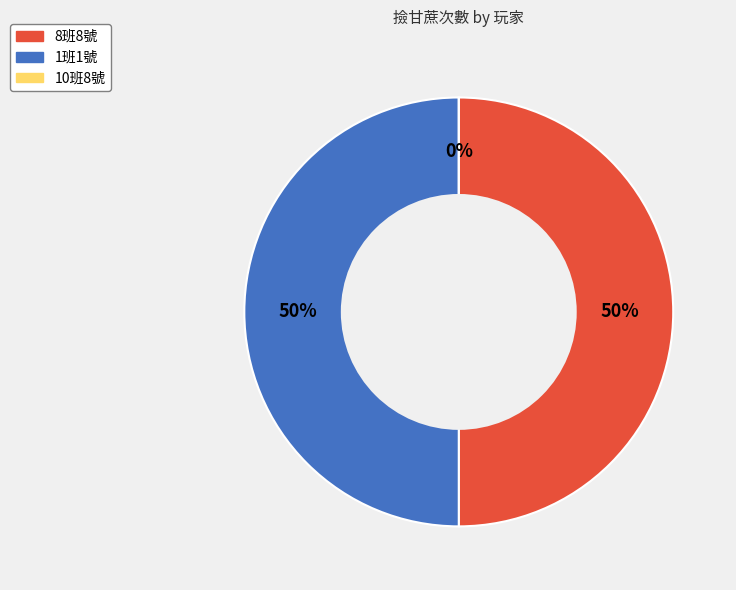

Is 10班8號 the majority of the pie?

No